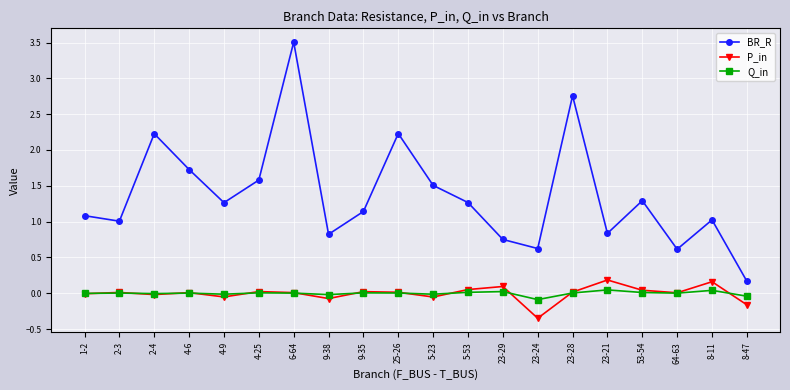

At how many categories does at least one series exceed 3?

1